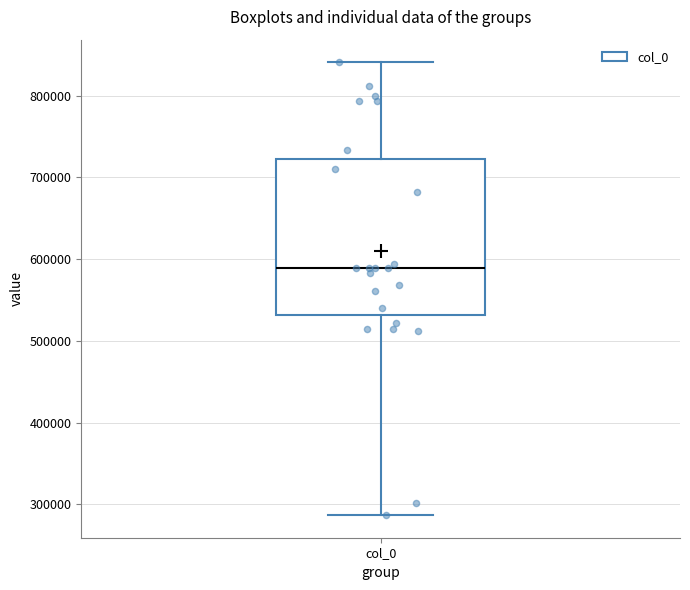

Read this box plot against the y-axis: the position of the median line, the range covered by the box, and the ends of both whiskers. The values are not printed on the chart, so give them approximately, as read against the axis.

median 590000, box 530000 to 720000, whiskers 290000 to 840000